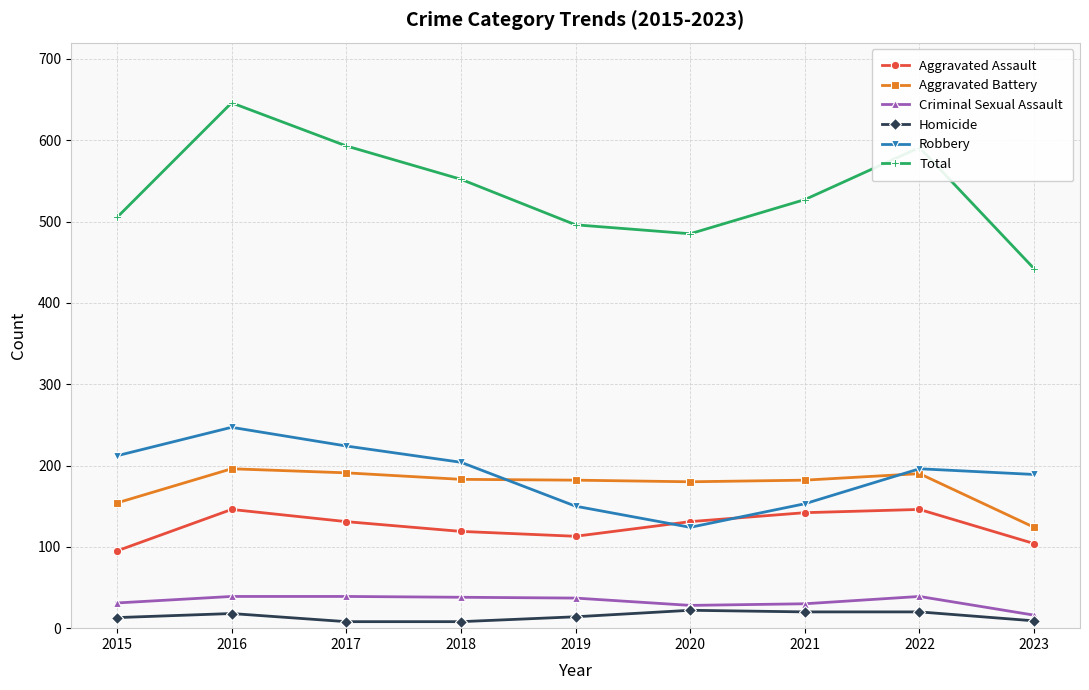

Rank the series at 2017 from lowest to highest value.

Homicide, Criminal Sexual Assault, Aggravated Assault, Aggravated Battery, Robbery, Total